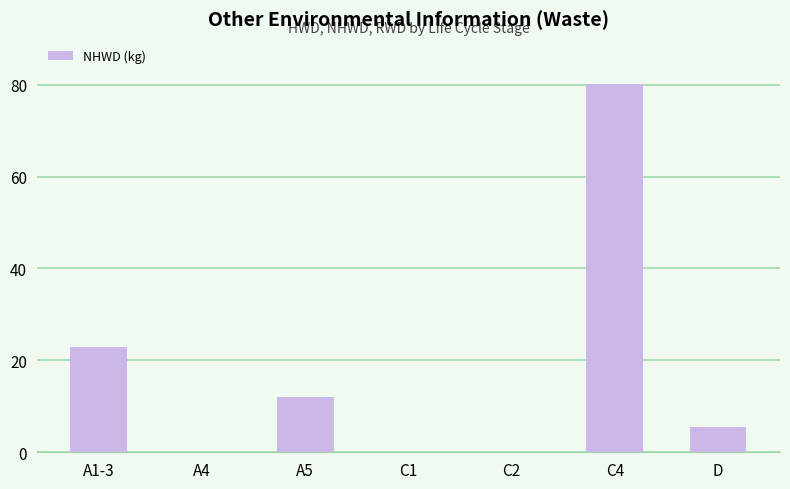

True or false: the data shows 80.1 at C4.

True